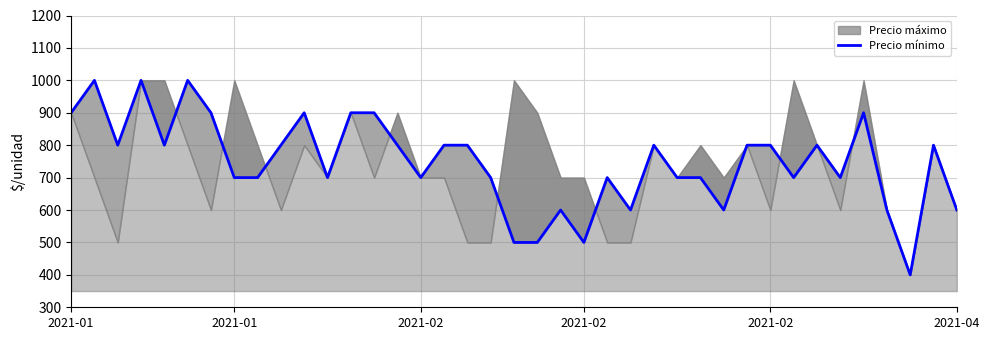

Approximately how many times larger is the value at 18 compared to 12?

0.8